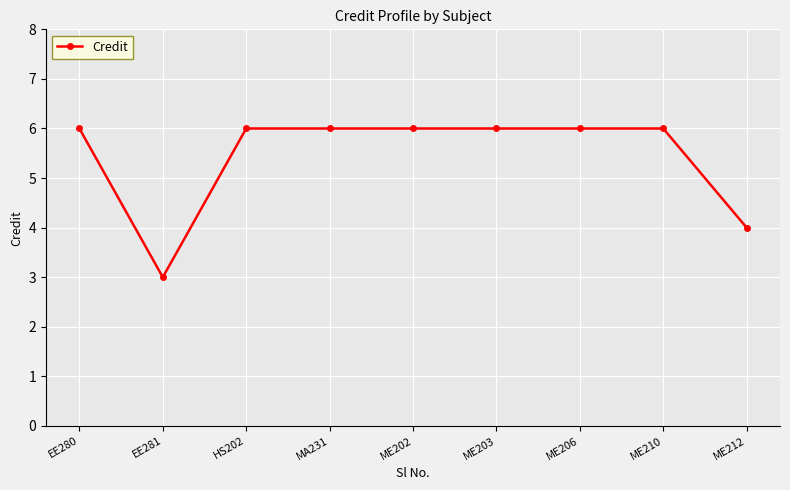

The chart shows a value of 4 at ME206. True or false?

False